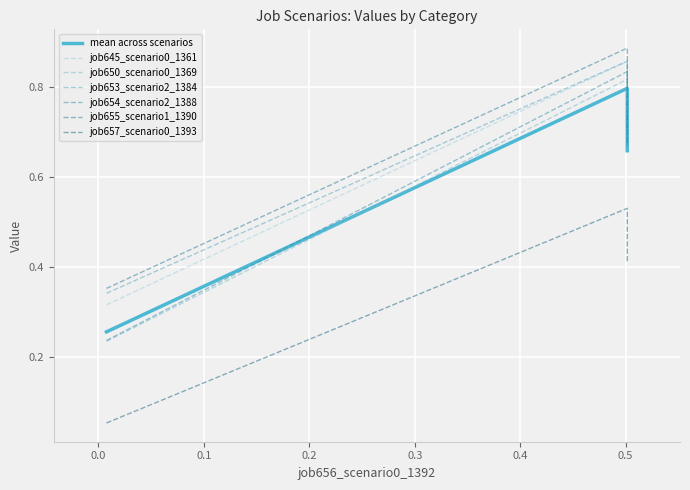

What is the minimum value for job645_scenario0_1361?

0.3